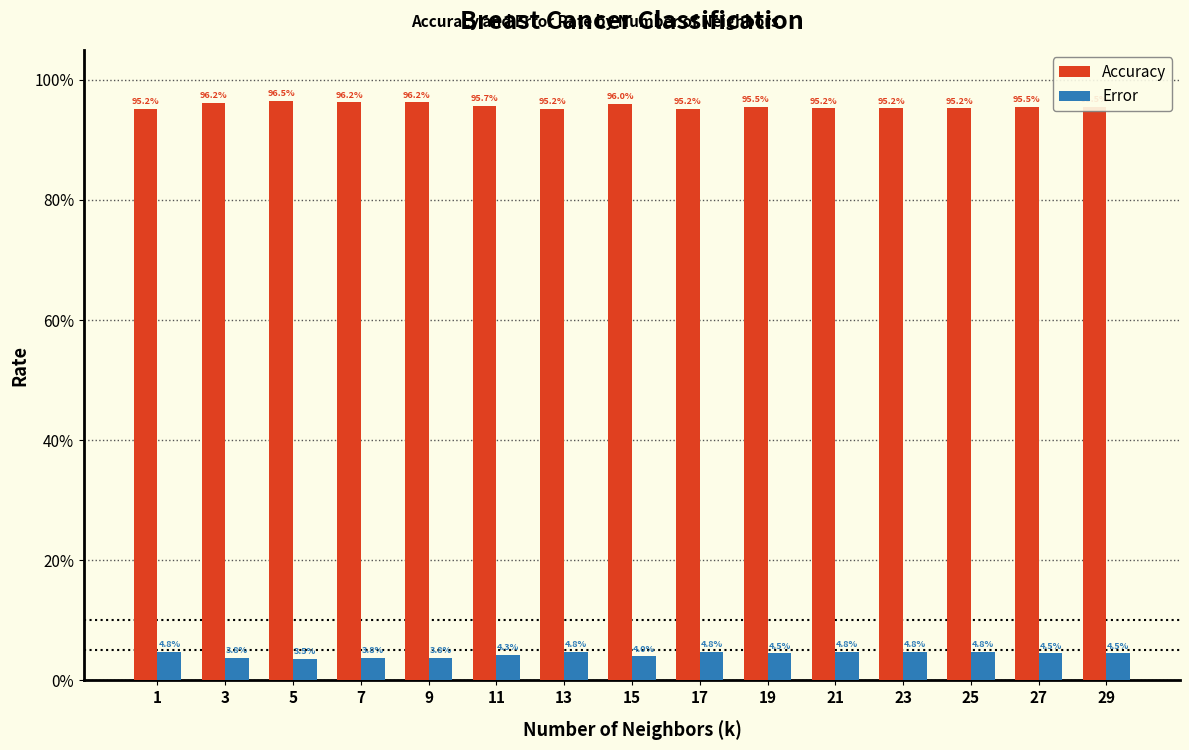

What is the average value of the Accuracy series?

1.0